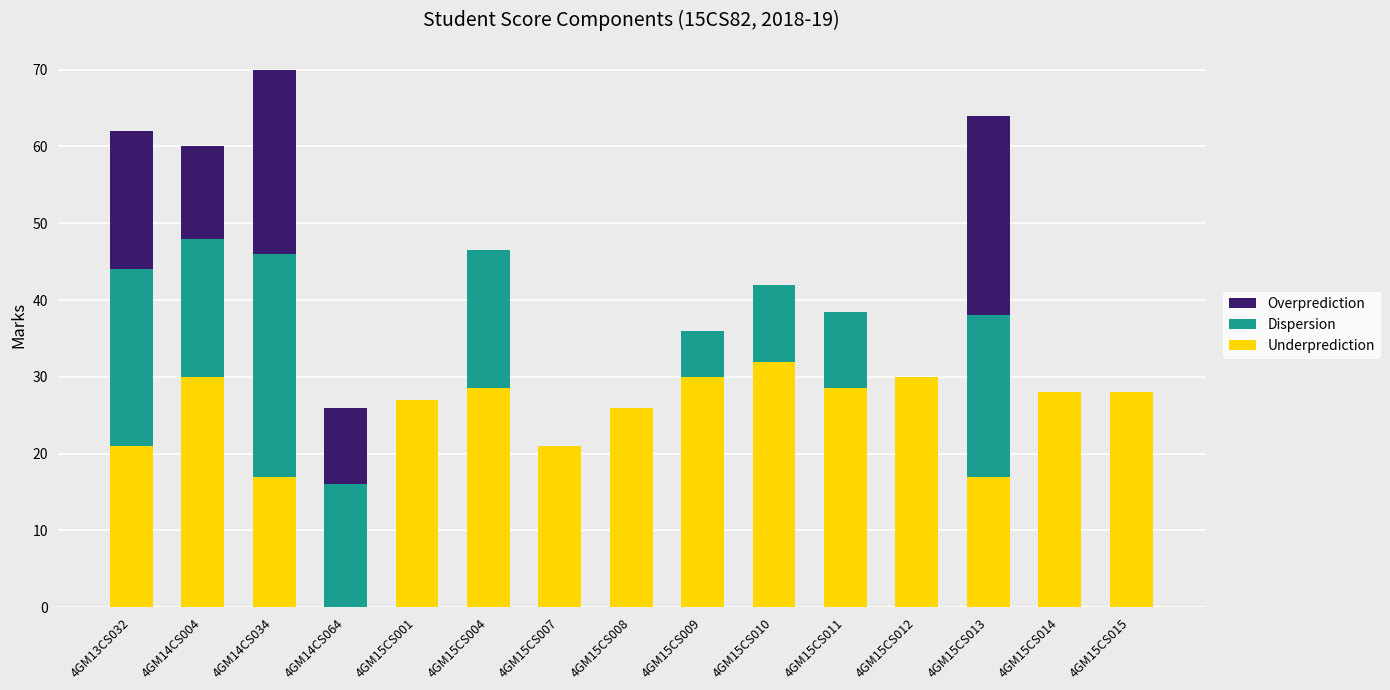

Count the number of categories in the chart.

15